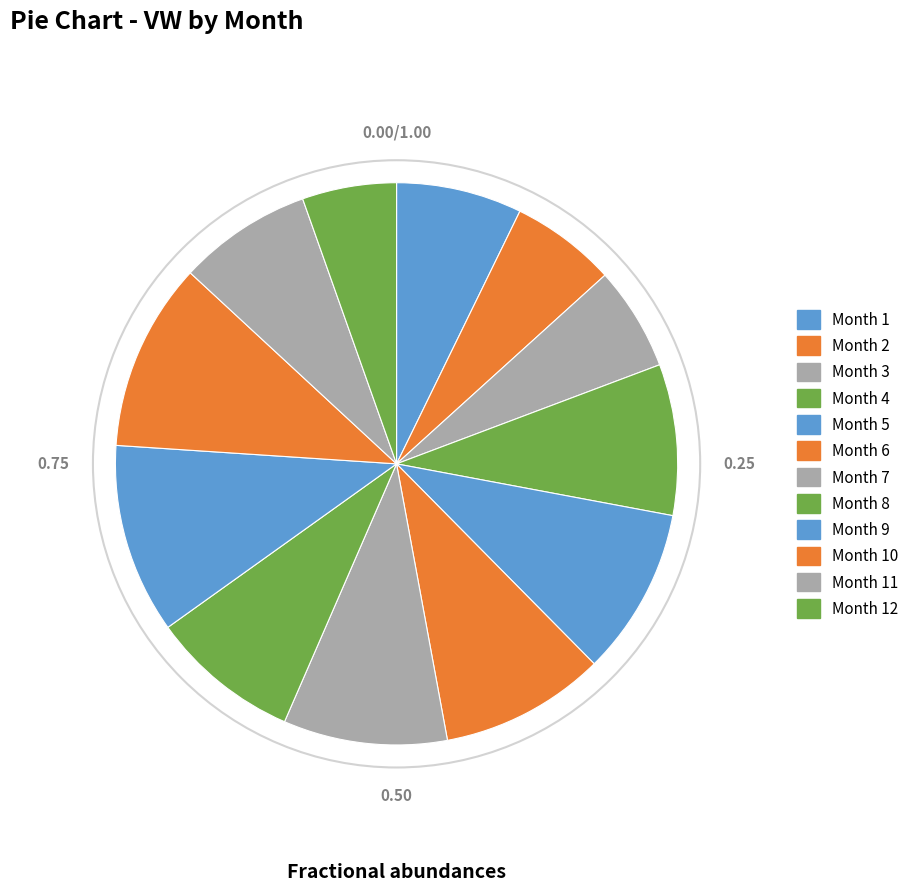

To the nearest percent, what is the difference between the largest and smallest slice percentages?

6%